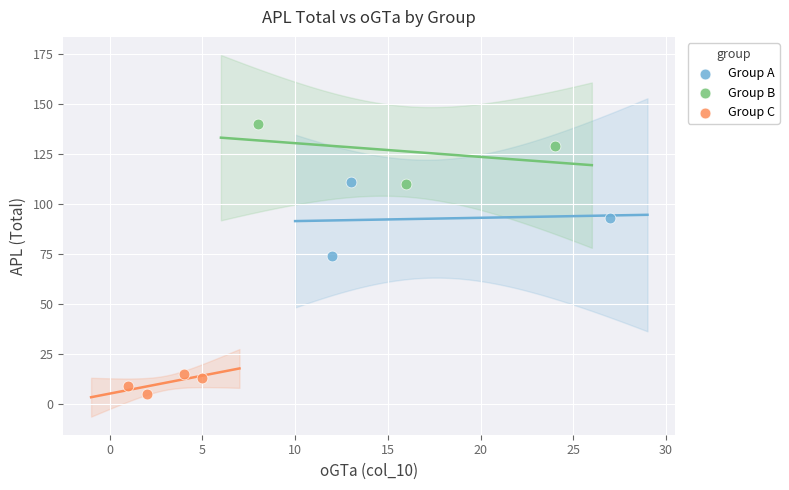

Which series reaches the minimum Y coordinate?

Group C